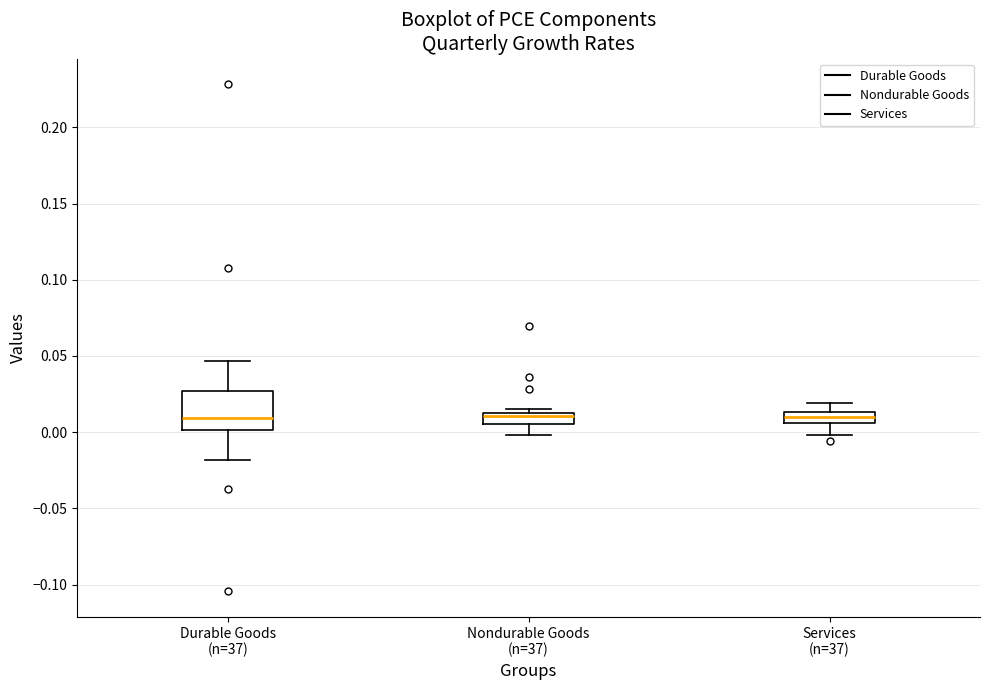

Where is the upper edge of the box for Nondurable Goods (n=37) on the y-axis? The values are not printed on the chart, so give them approximately, as read against the axis.

0.015